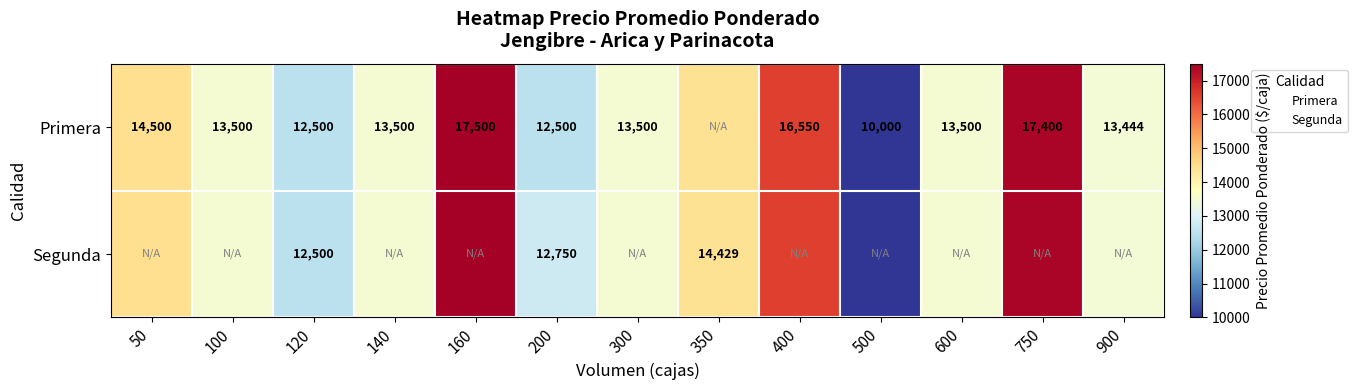

Is it true that Primera equals 14500 at 50?

True